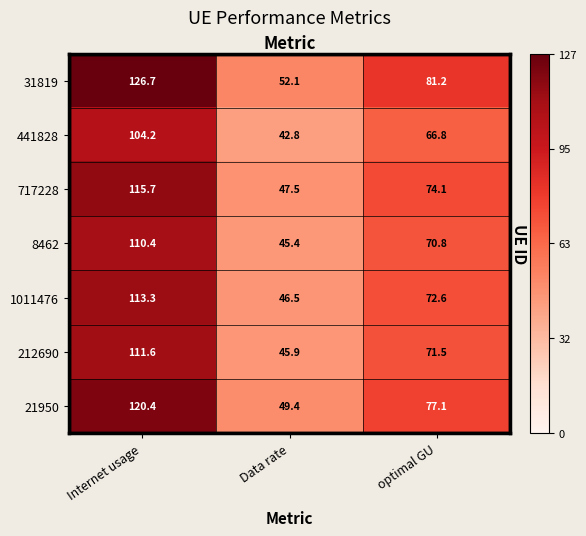

What is the total value across all series at Data rate?

329.5